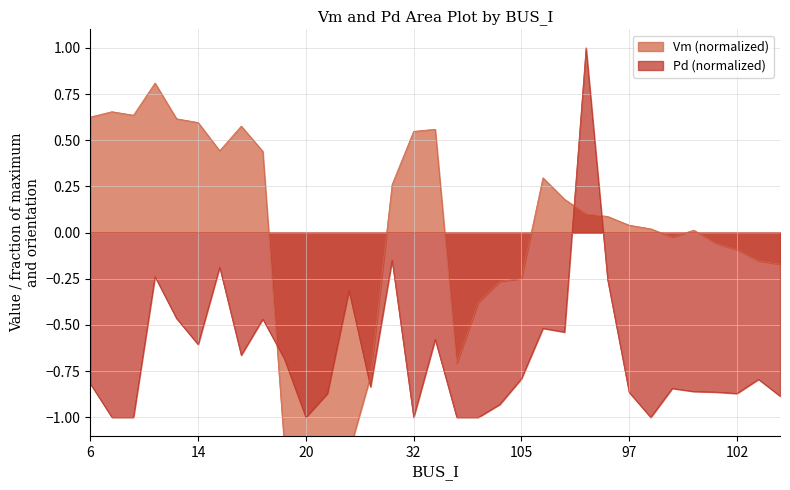

What is the value of the Pd point at the 8th from the left?

-0.7